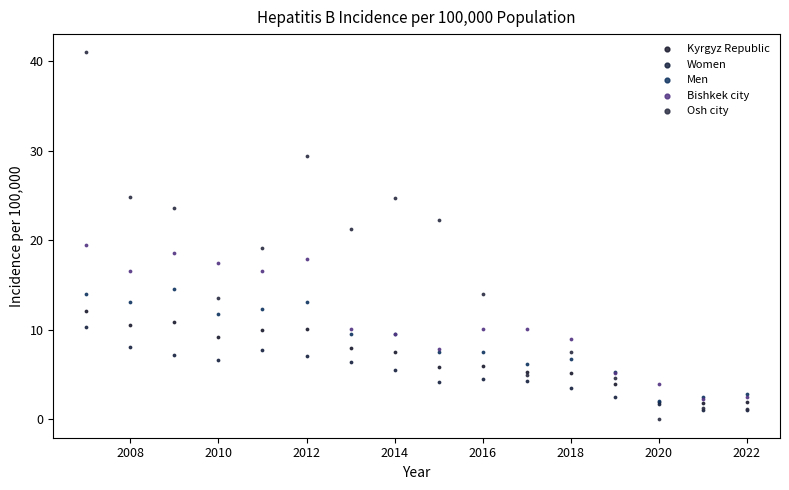

Which series has the widest spread of Y values?

Osh city